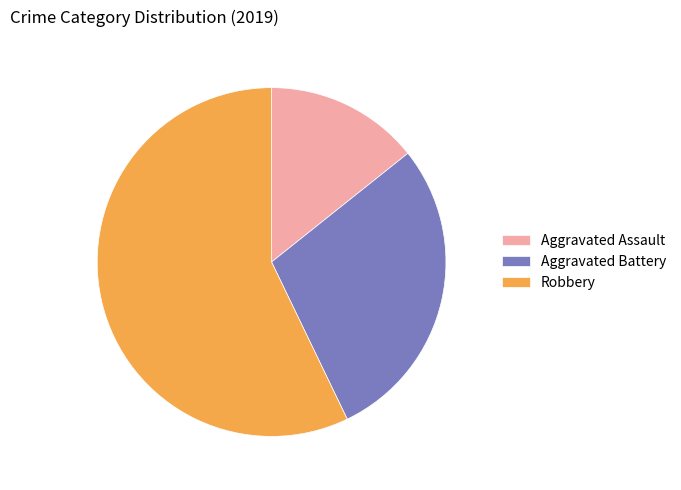

Does Robbery represent more than half of the total?

Yes